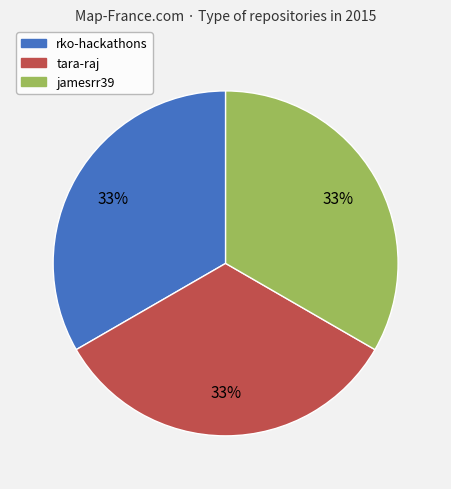

Do tara-raj and rko-hackathons together represent more than half of the pie?

Yes